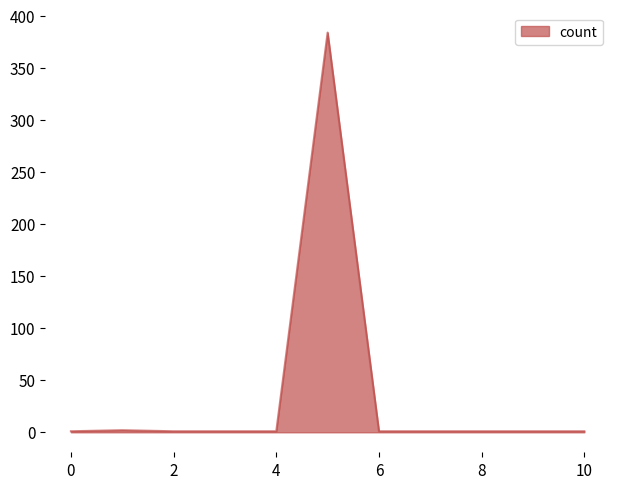

Does the chart display data point markers on the line(s)?

No